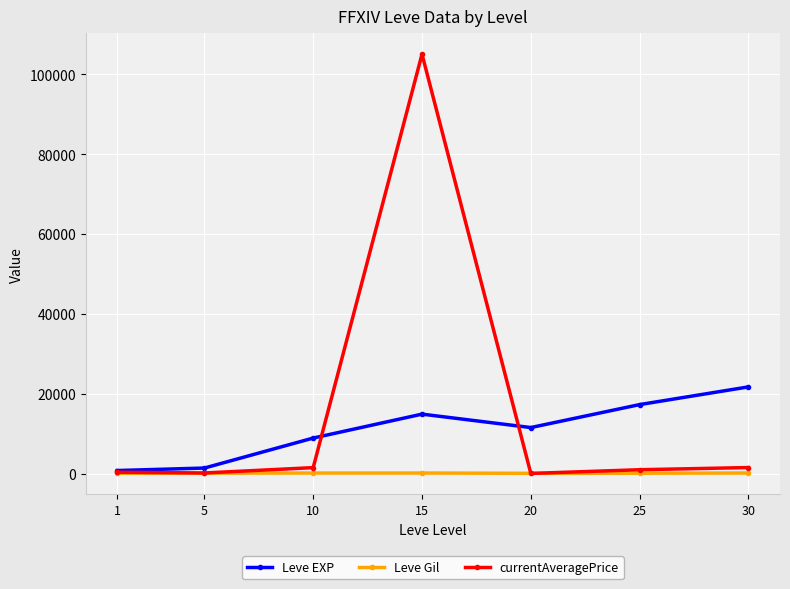

Which series changed the most between 5 and 15?

currentAveragePrice